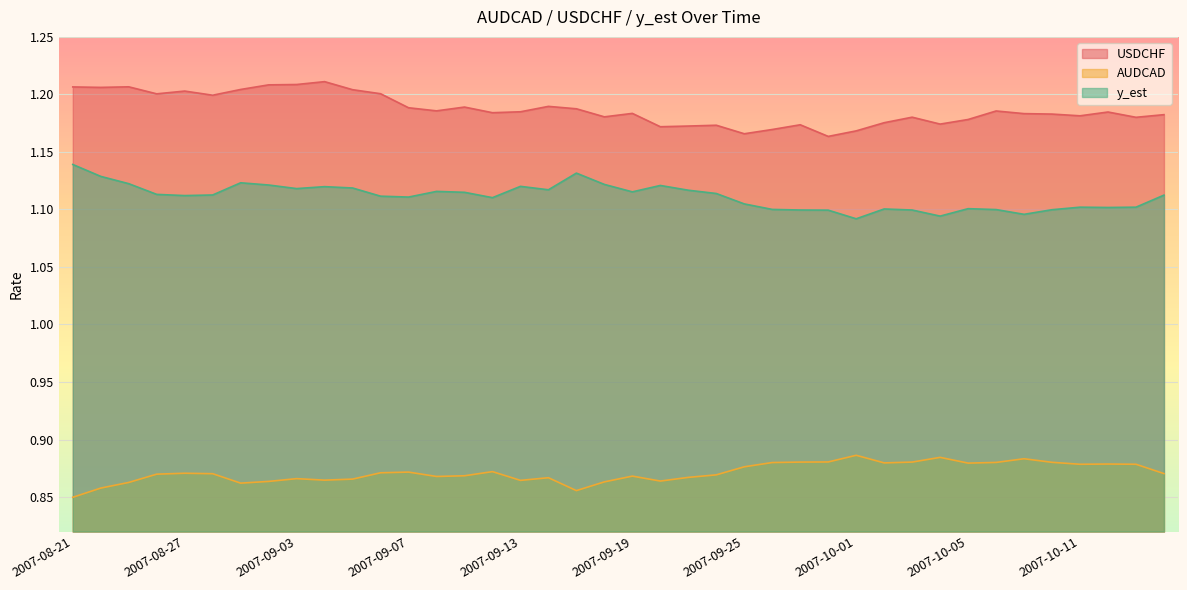

The value of AUDCAD at 2007-09-26 is 0.9. True or false?

True